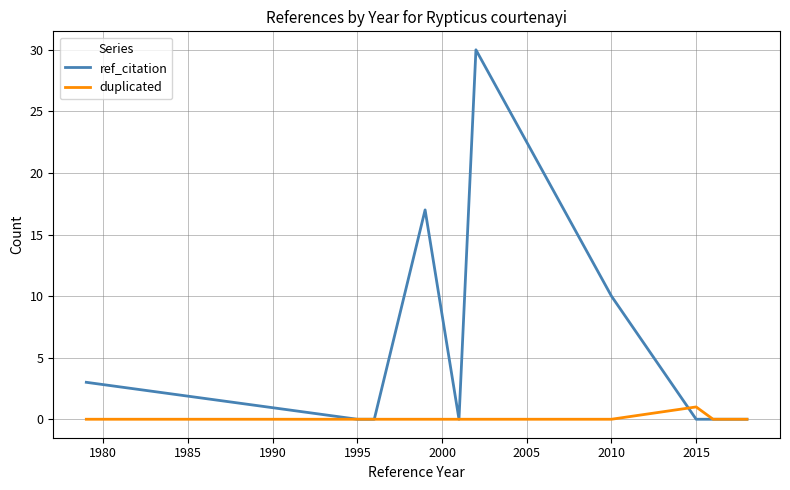

Which series has the largest total across all categories?

ref_citation